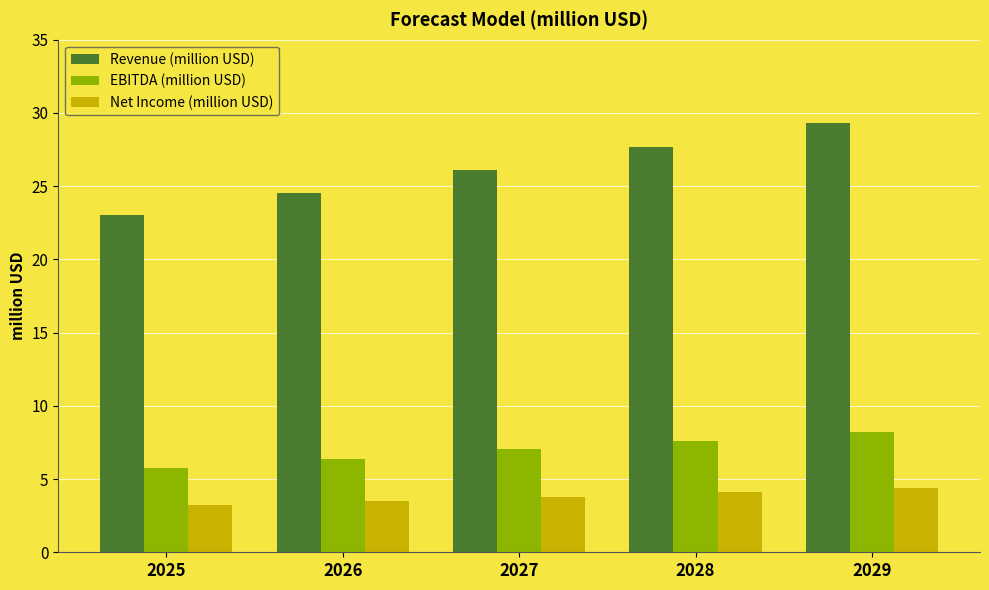

At which label does EBITDA (million USD) reach its peak?

2029